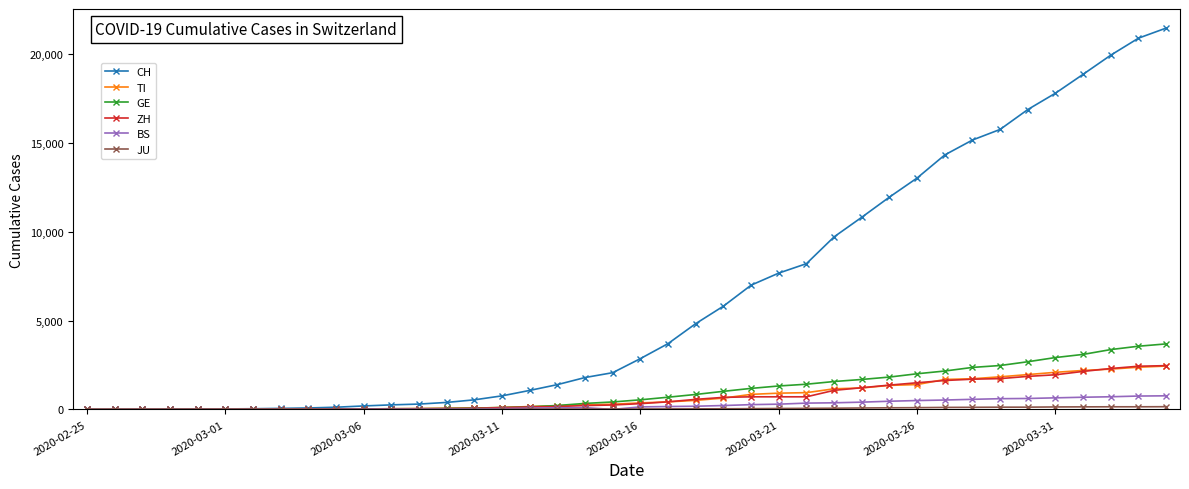

Which series has the largest range (max minus min)?

CH